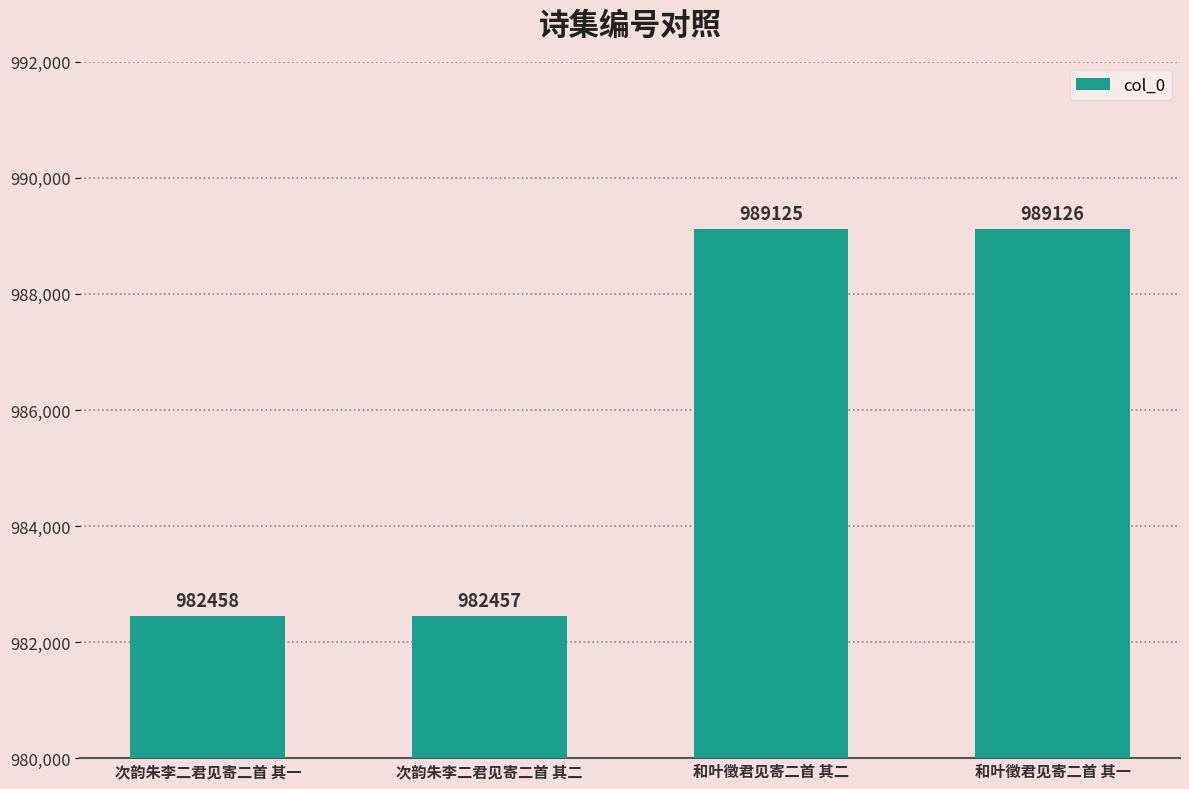

How many series are shown in this chart?

1